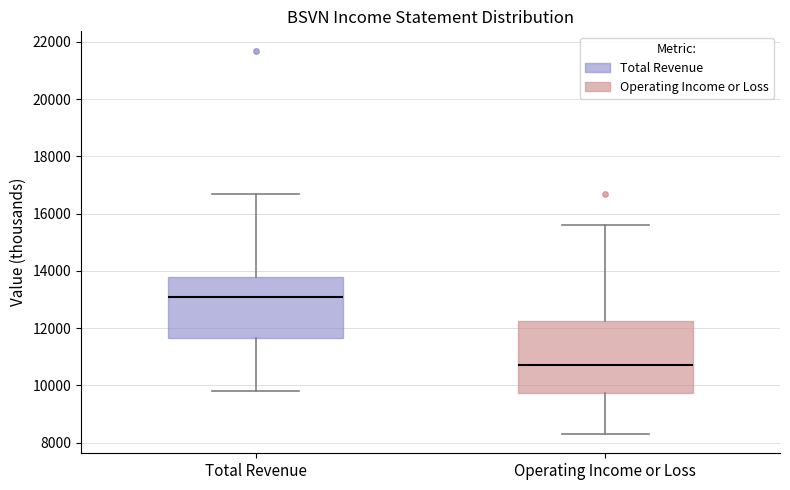

Where is the lower edge of the box for Total Revenue on the y-axis? The values are not printed on the chart, so give them approximately, as read against the axis.

11600